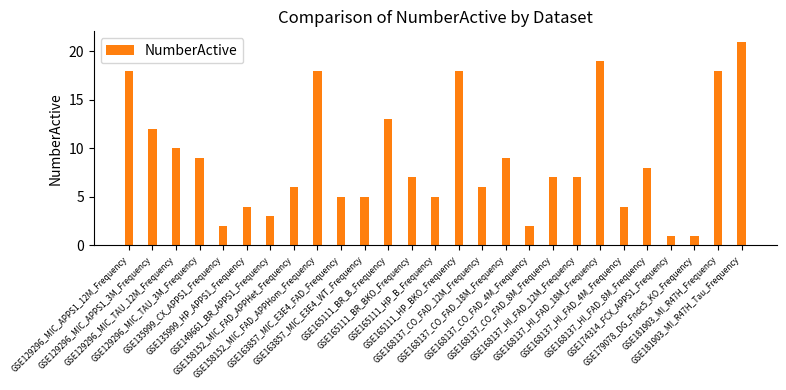

What is the ratio of the value at GSE168137_CO_FAD_18M_Frequency to the value at GSE135999_CX_APPS1_Frequency?

4.5